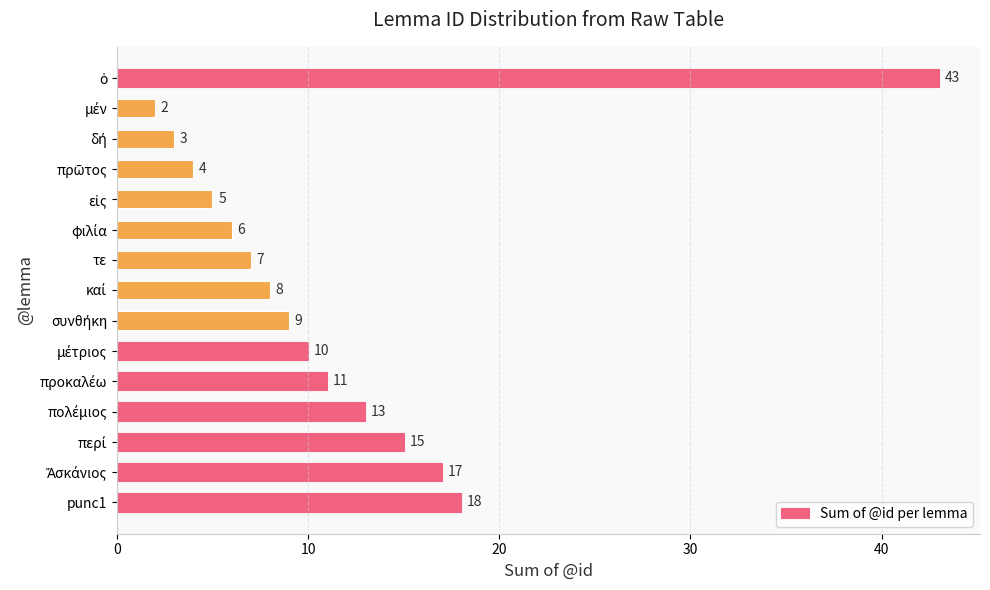

Reading top to bottom, extract all data points from this chart.

43	2	3	4	5	6	7	8	9	10	11	13	15	17	18